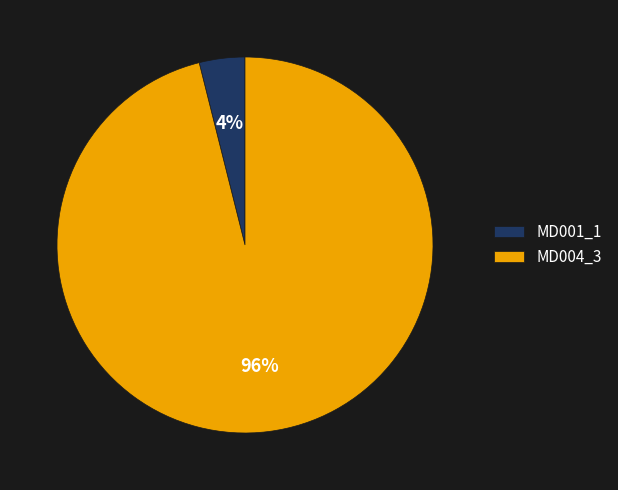

To the nearest percent, what is the combined percentage of MD004_3 and MD001_1?

100%